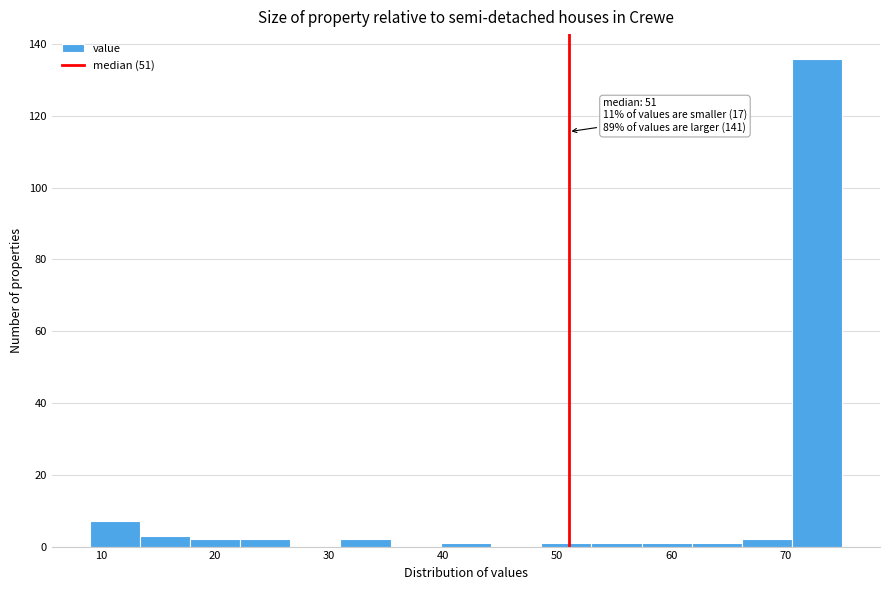

Which range on the x-axis has the tallest bar?

70.6 to 75.0